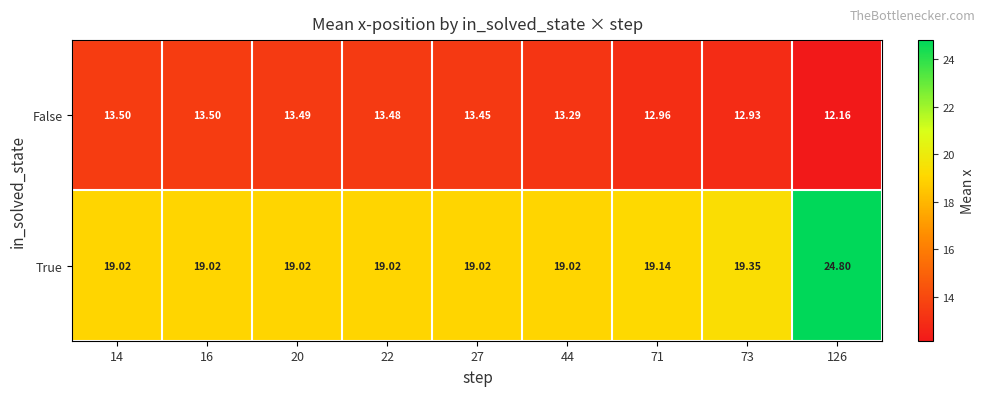

Rank the series by their average value, from highest to lowest.

True, False